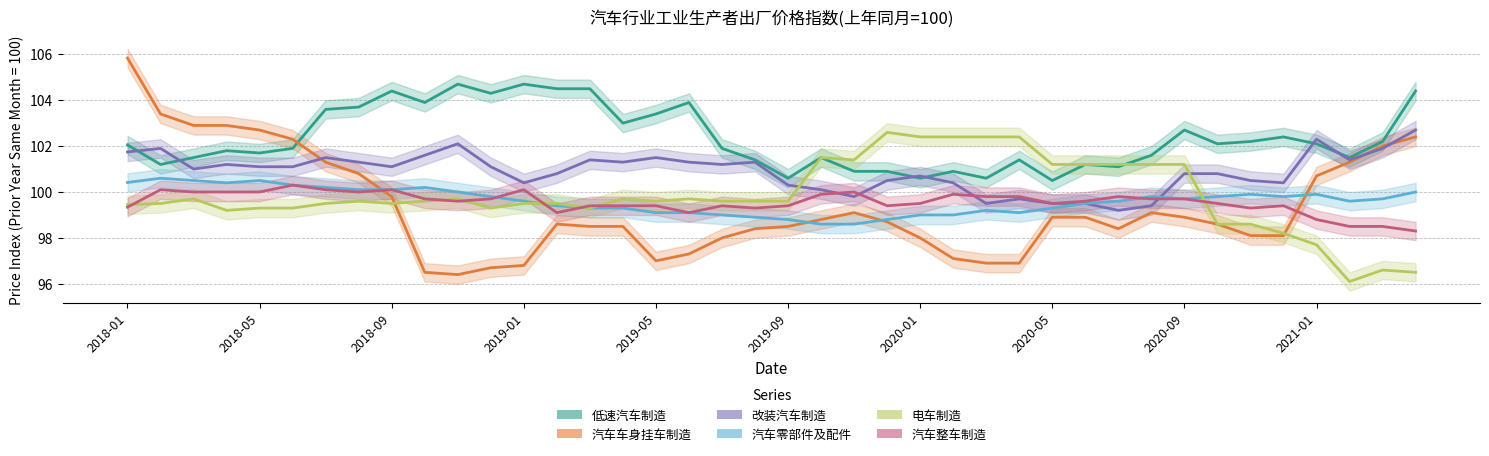

Where is the first local maximum for 汽车零部件及配件?

2018-02